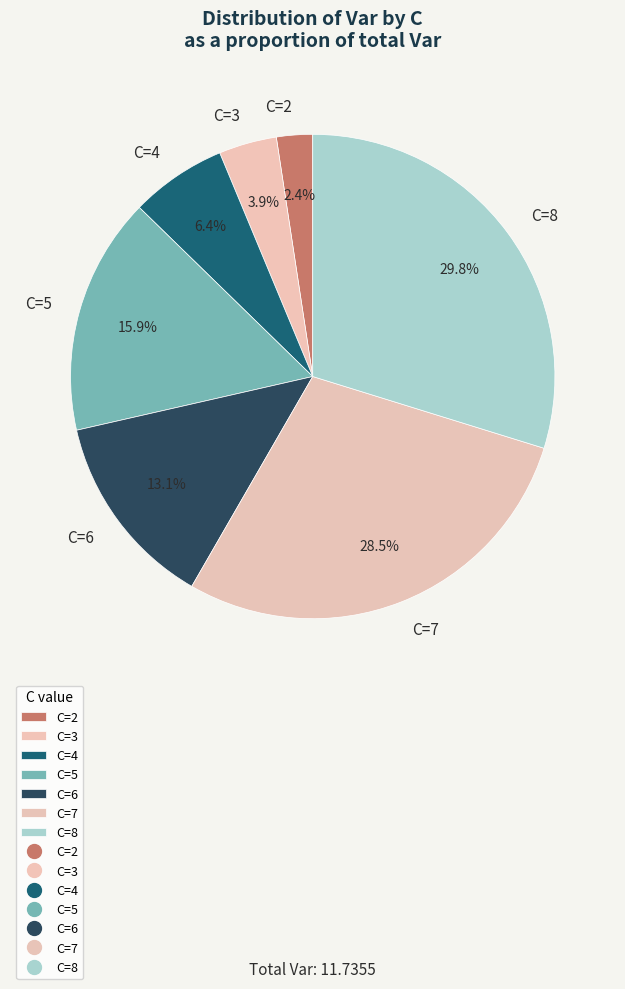

Count the number of slices in the pie.

7